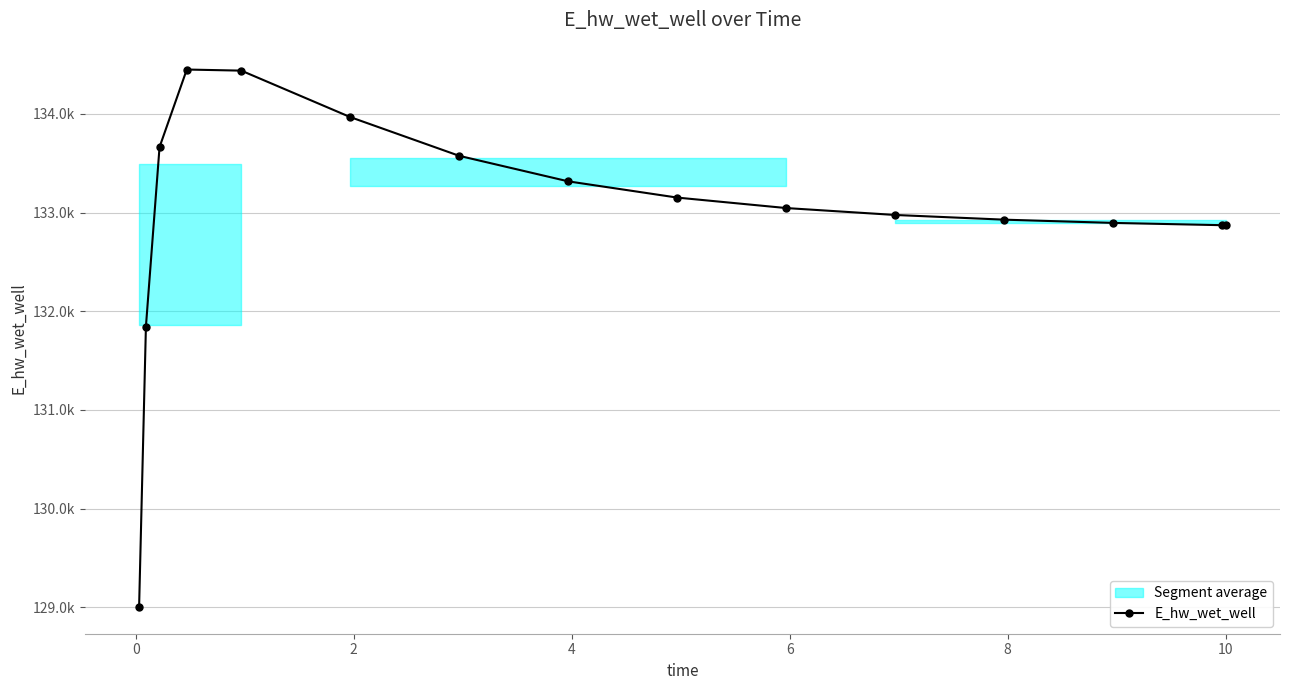

The chart shows a value of 131844.4 at 0. True or false?

True